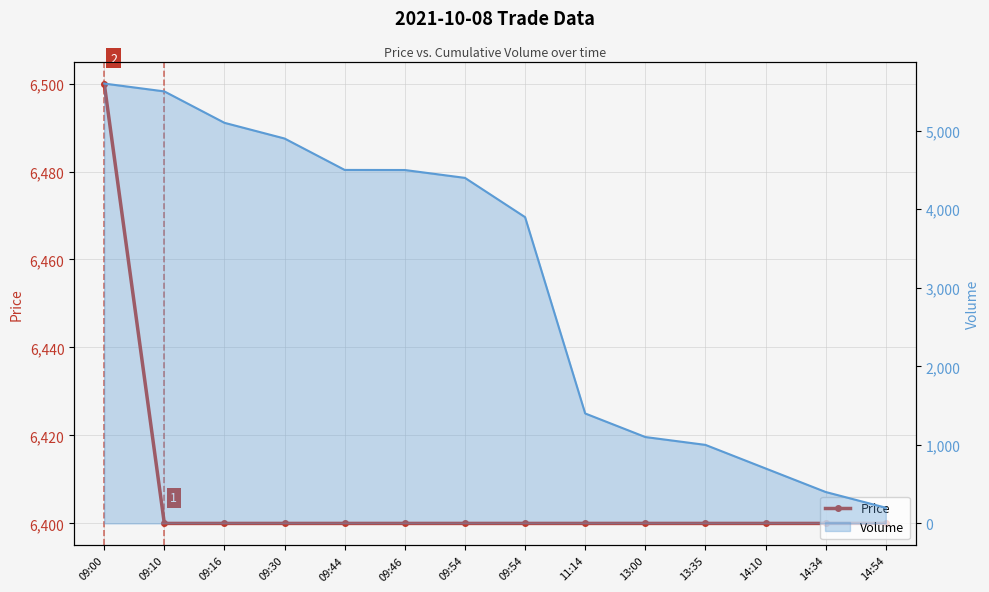

Reading left to right, what are all the values shown in this chart?

09:00=6500	09:10=6400	09:16=6400	09:30=6400	09:44=6400	09:46=6400	09:54=6400	09:54=6400	11:14=6400	13:00=6400	13:35=6400	14:10=6400	14:34=6400	14:54=6400